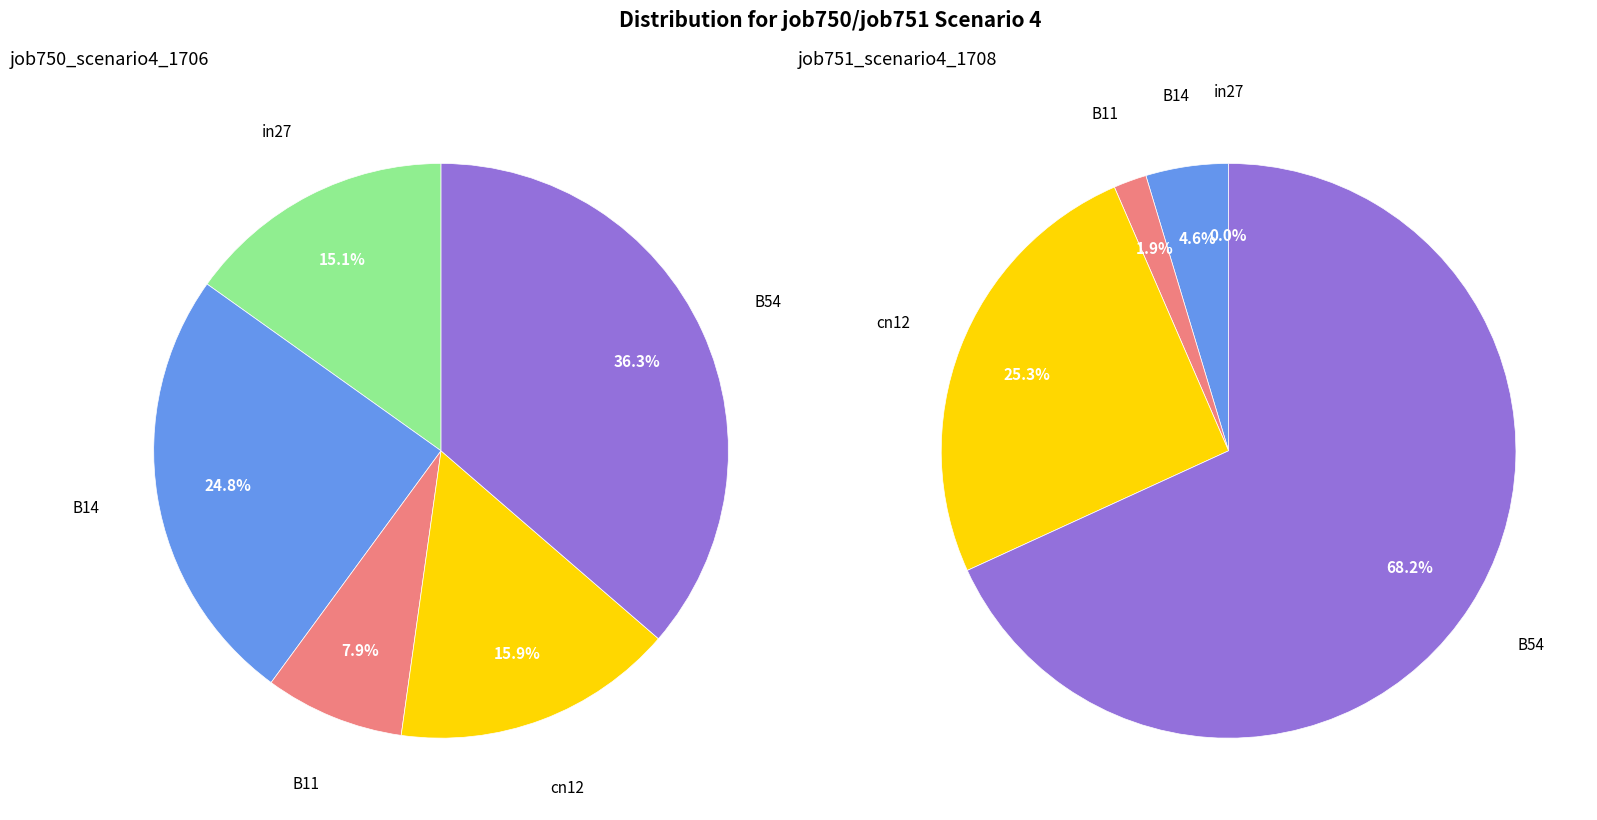

To the nearest percent, what is the combined percentage of B11 and B14?

7%